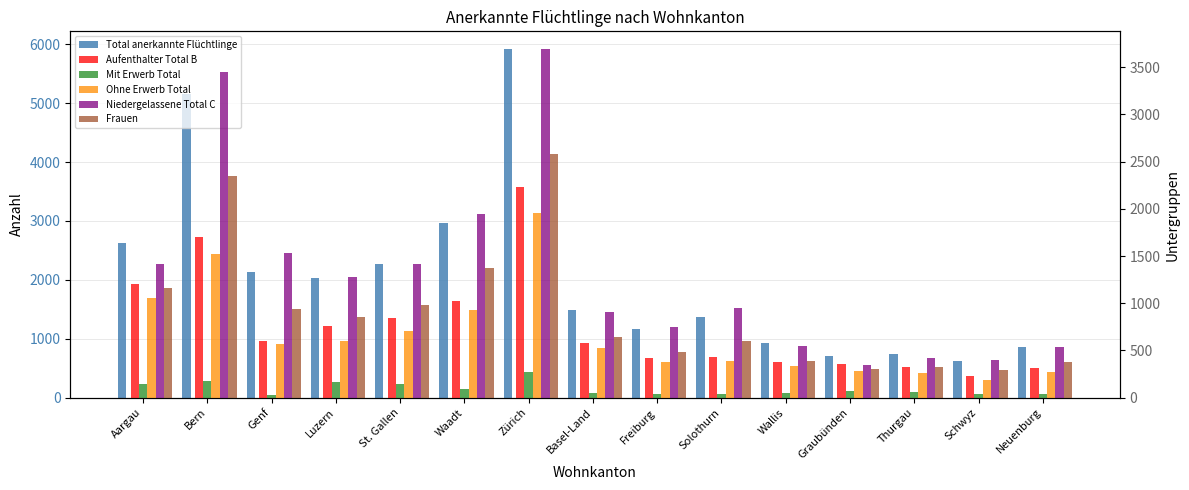

What are all the series names shown in the legend?

Total anerkannte Flüchtlinge, Aufenthalter Total B, Mit Erwerb Total, Ohne Erwerb Total, Niedergelassene Total C, Frauen